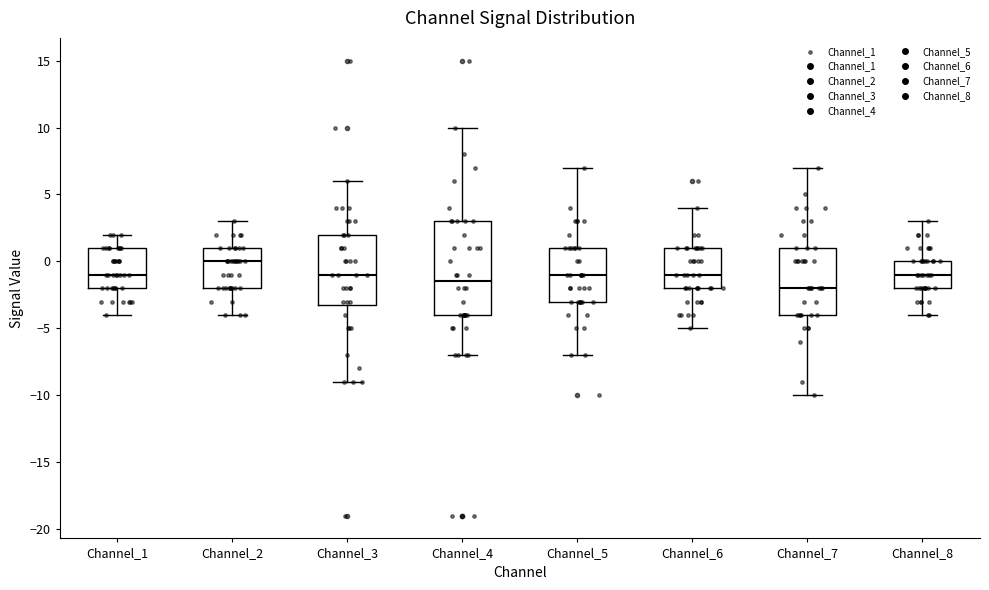

Where does the median line of the box for Channel_7 sit on the y-axis? The values are not printed on the chart, so give them approximately, as read against the axis.

-2.0